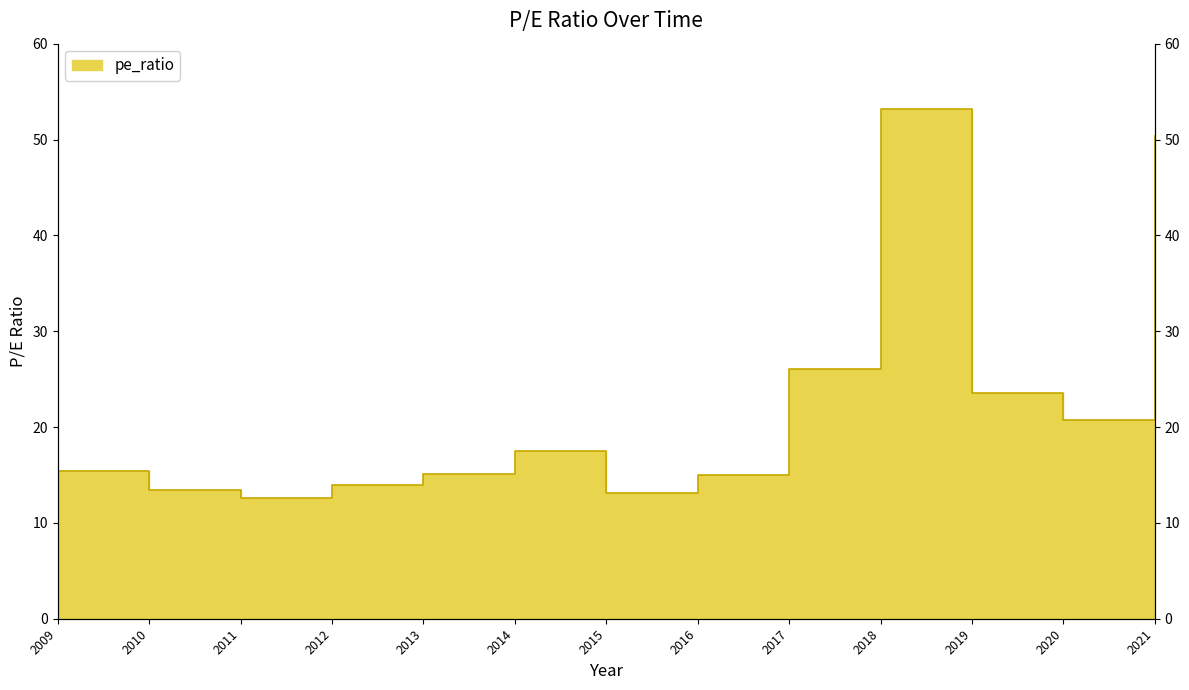

How many points are higher than both their immediate neighbors (excluding endpoints)?

2